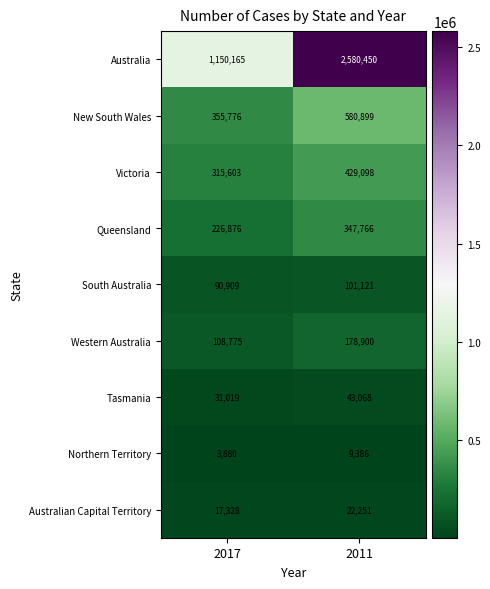

At which category does the chart reach its peak across all series?

2011